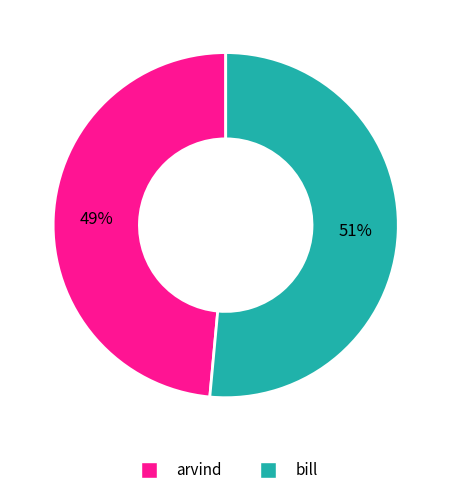

How many slices are in this pie chart?

2